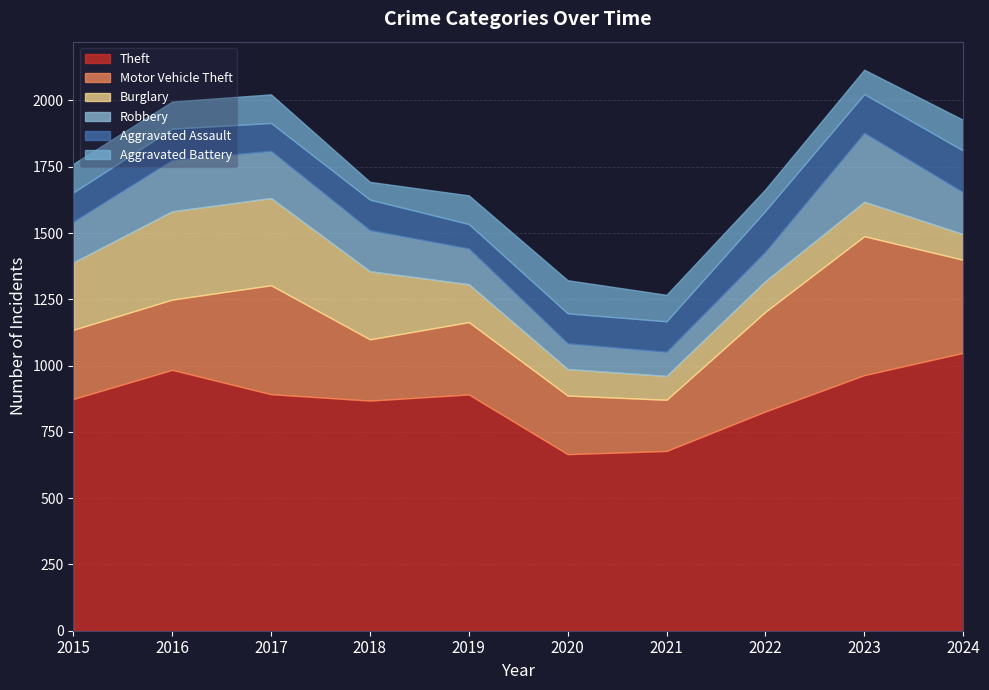

Which series has the largest total across all categories?

Theft